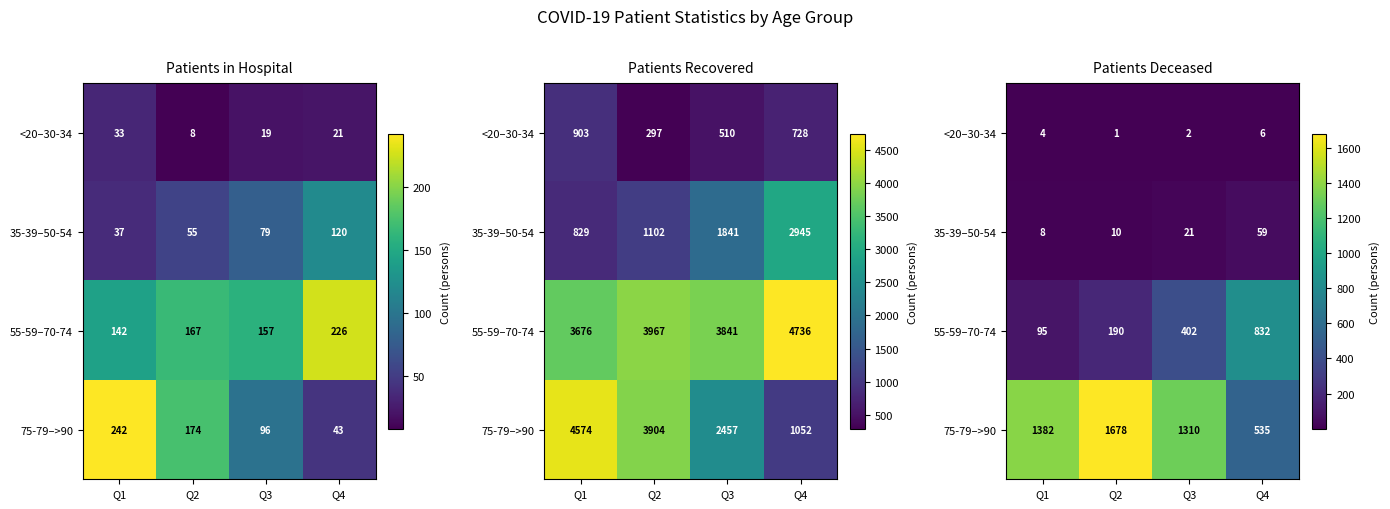

Which category has the highest value in the 35-39–50-54 series?

Q4